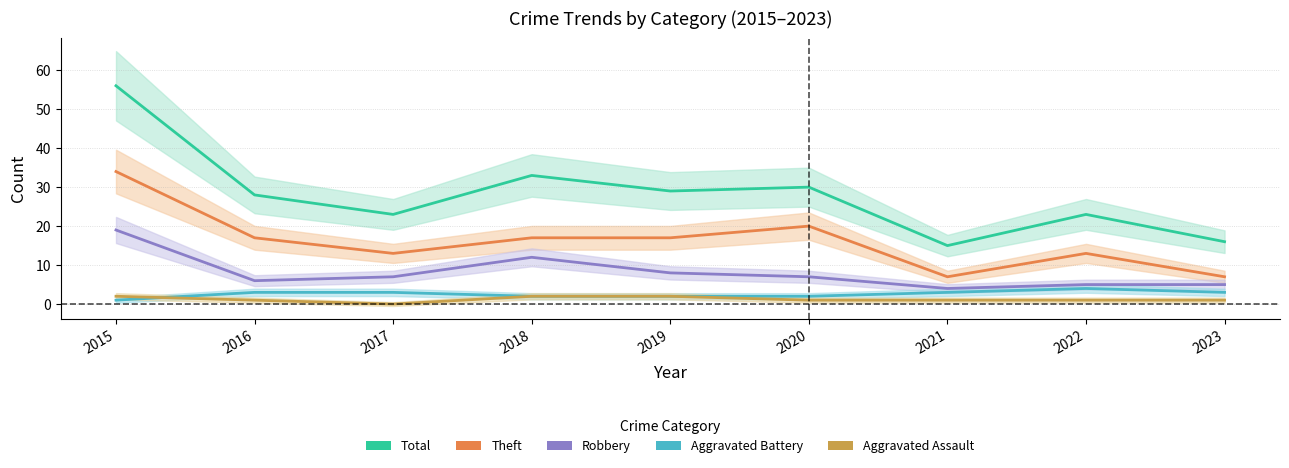

How many series are shown in this chart?

5